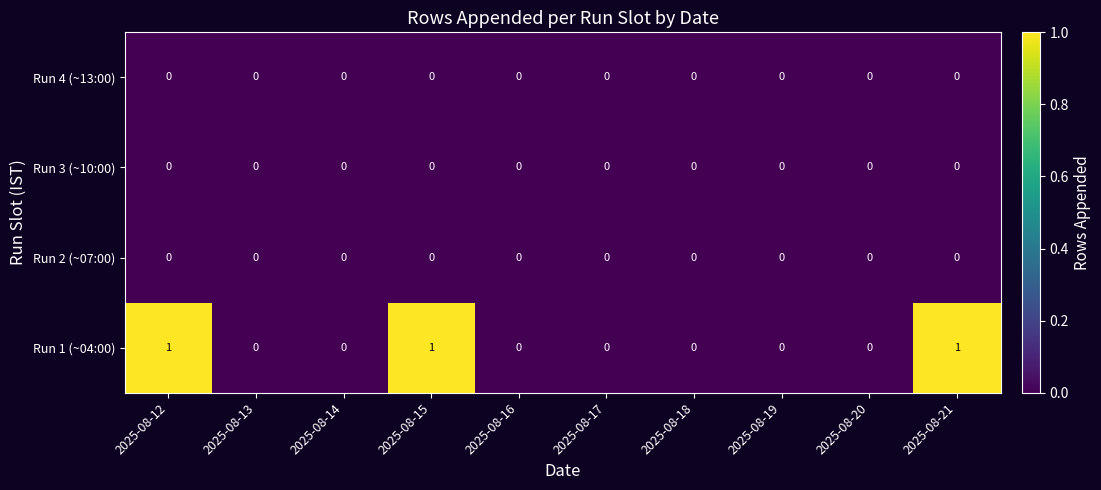

Which series has the largest total across all categories?

Run 1 (~04:00)